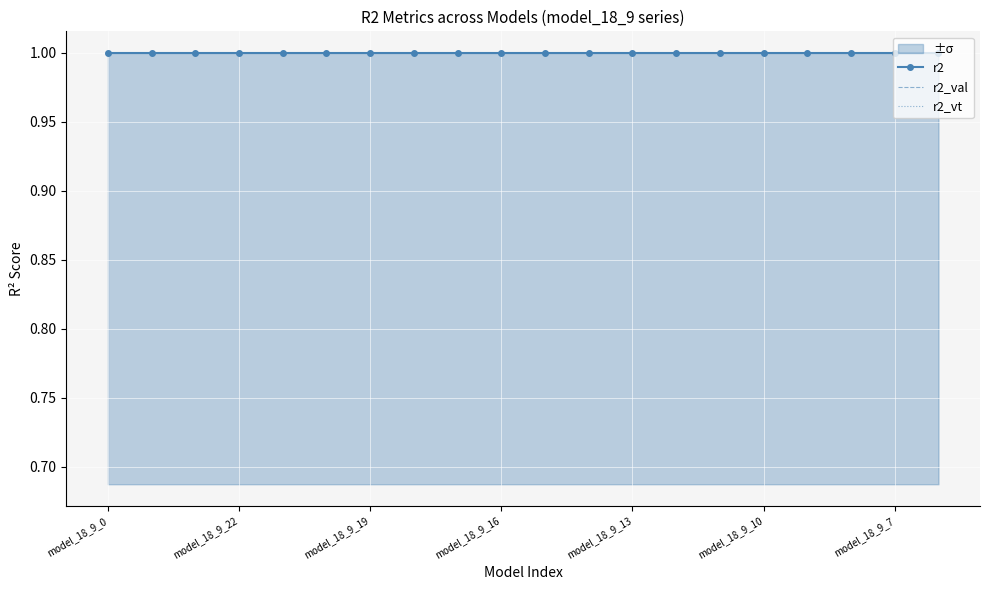

True or false: r2 has a value of 0.6 at model_18_9_7.

False